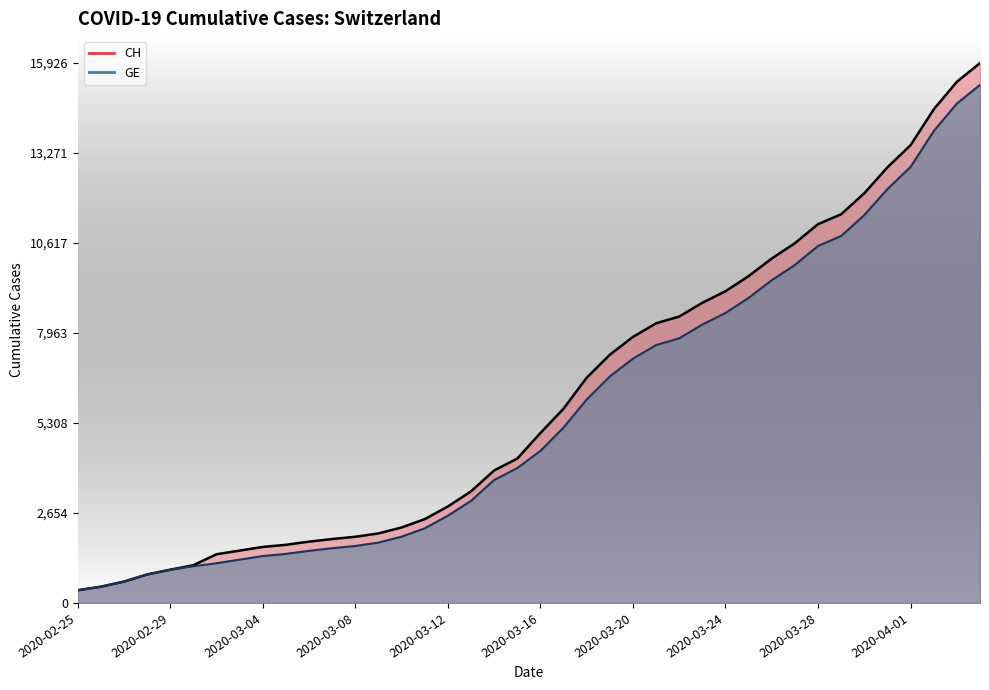

What position from the right is 2020-03-07?

29